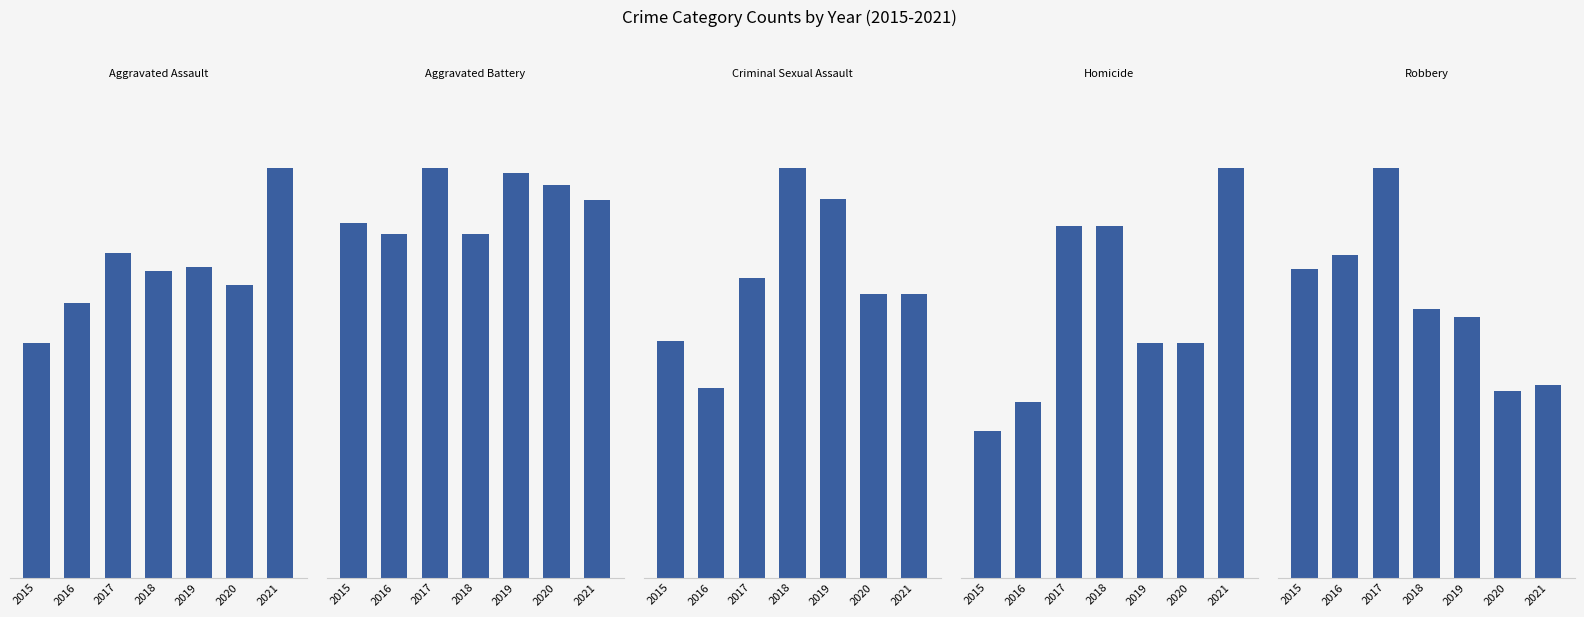

How many values in the Aggravated Battery series exceed 130?

3